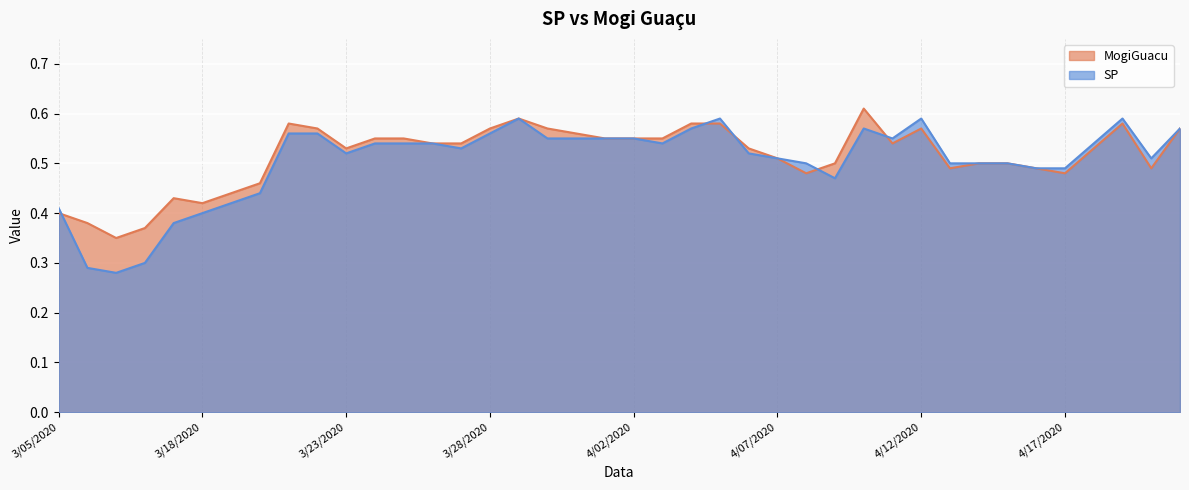

What is the difference between the maximum and minimum values in the MogiGuacu series?

0.3